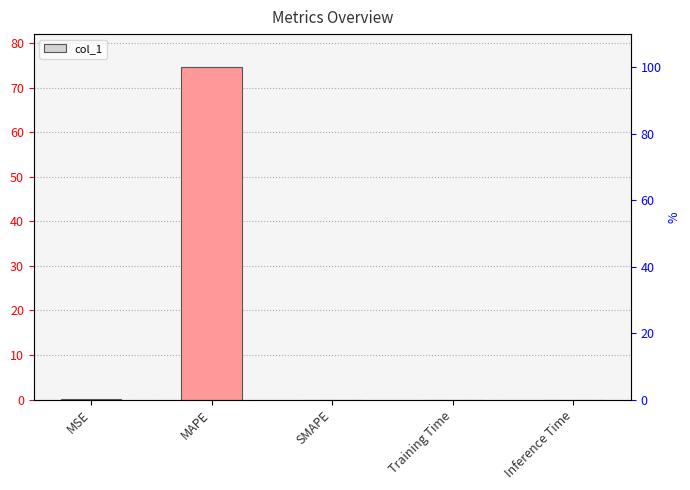

What is the average value?

14.9